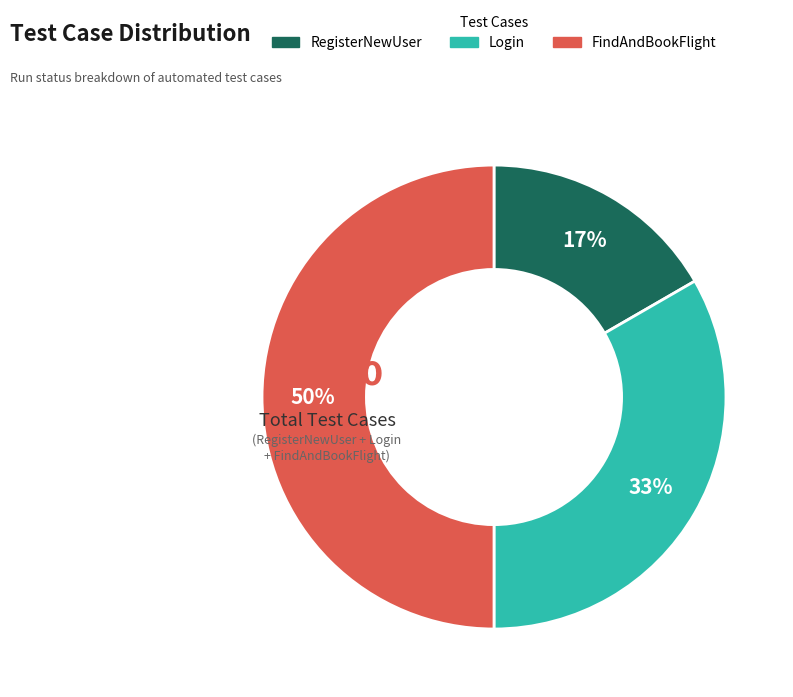

How many segments does this pie chart have?

3